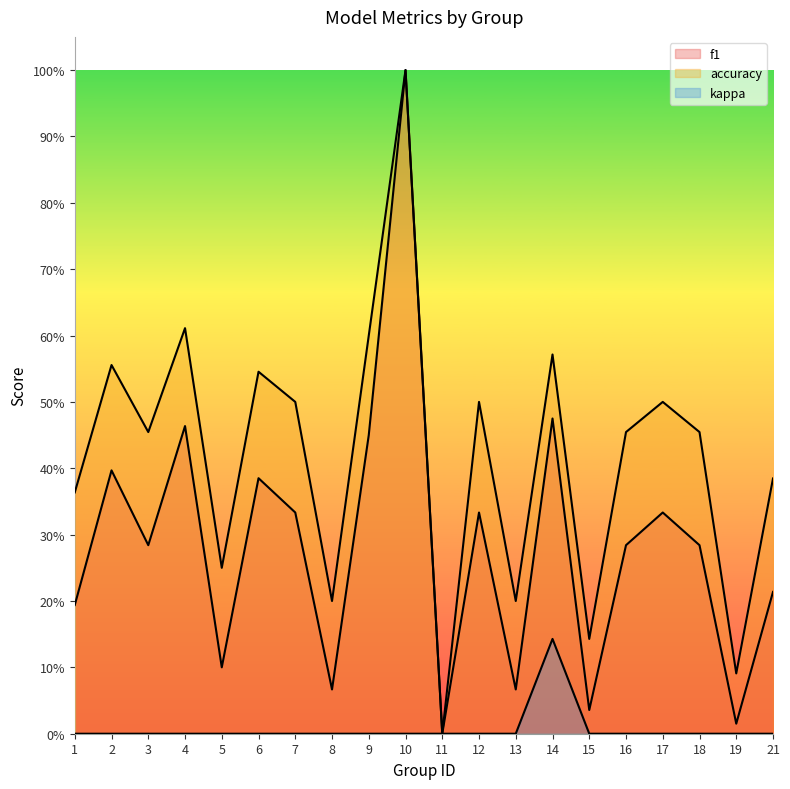

What is the sum of all accuracy values?

8.4